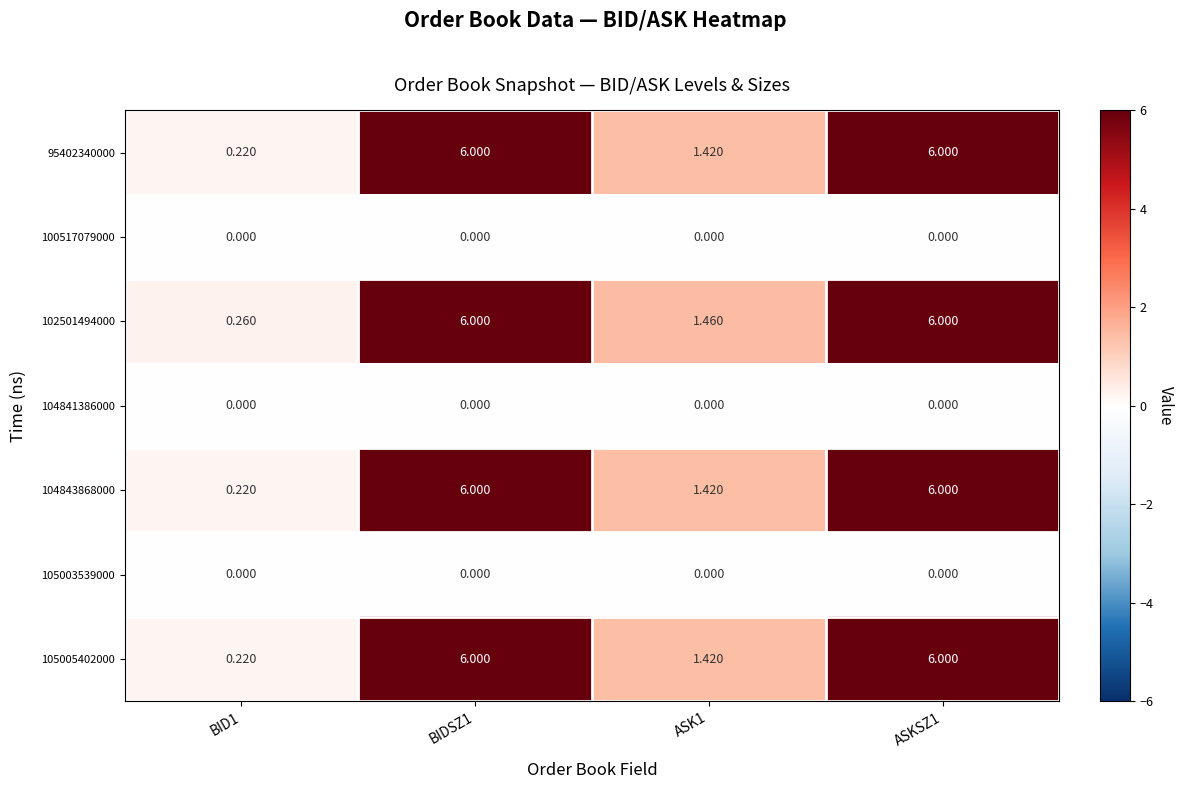

How many categories are shown in the chart?

4